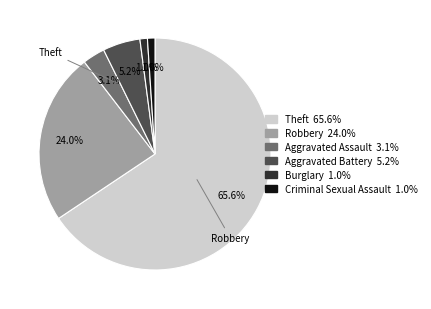

Which slice is the largest?

Theft